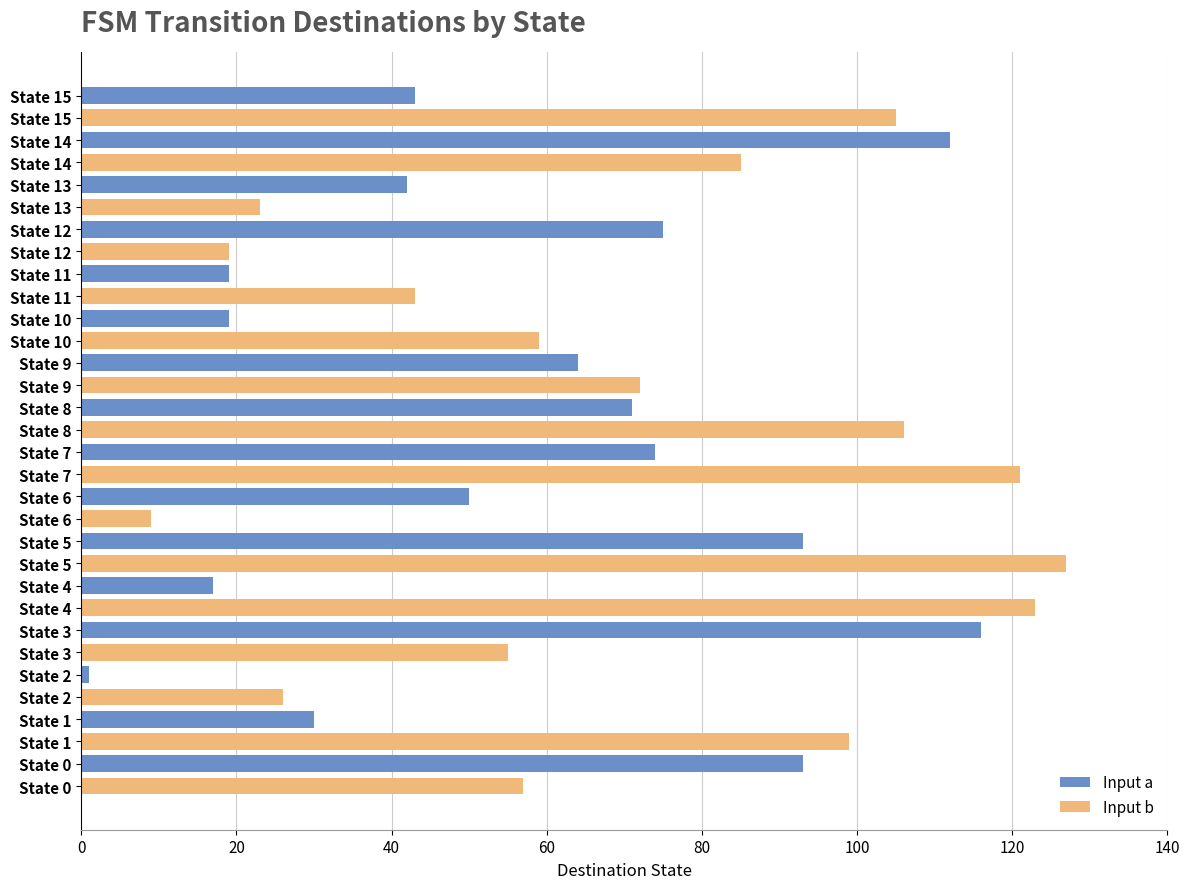

Which series has the largest total across all categories?

Input b